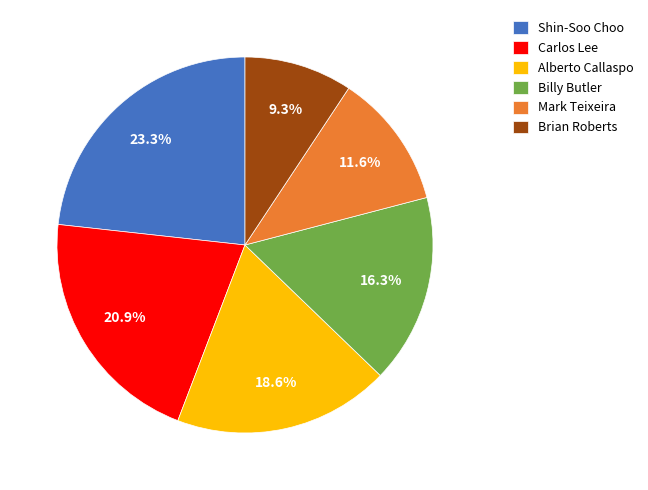

Count the number of slices in the pie.

6